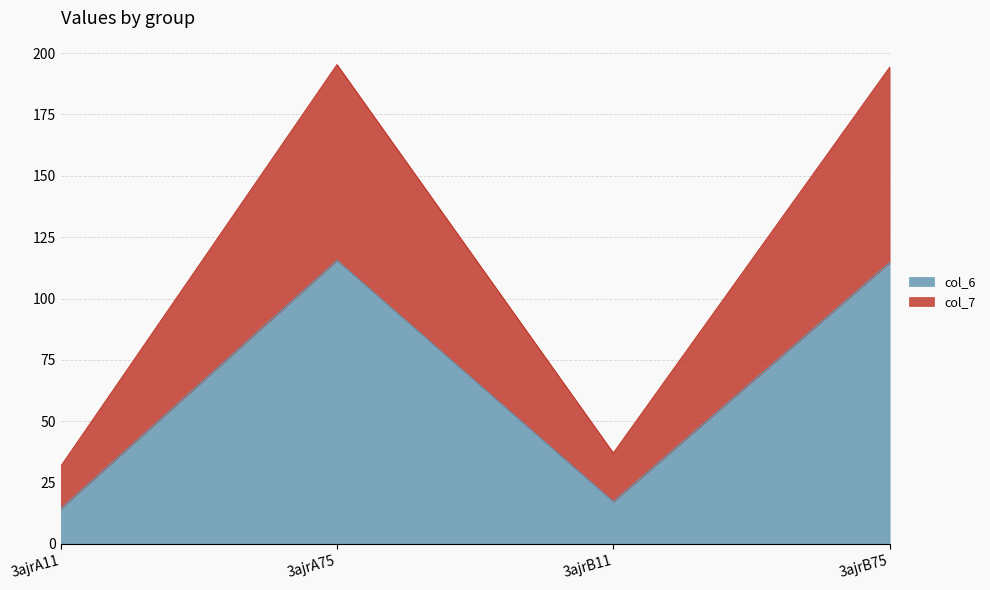

What is the lowest value of the col_7 series?

31.6